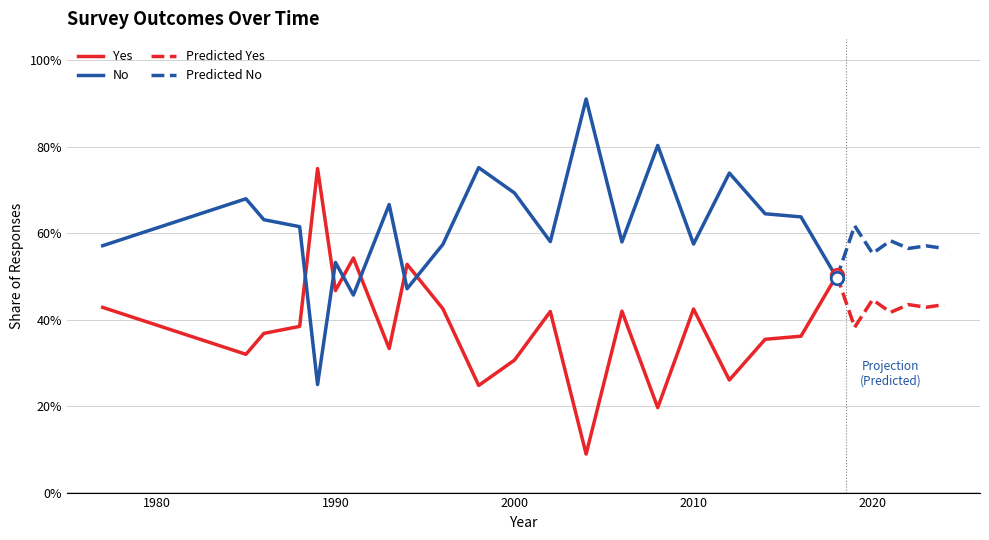

What is the value of the No point at the 3rd from the left?

0.6